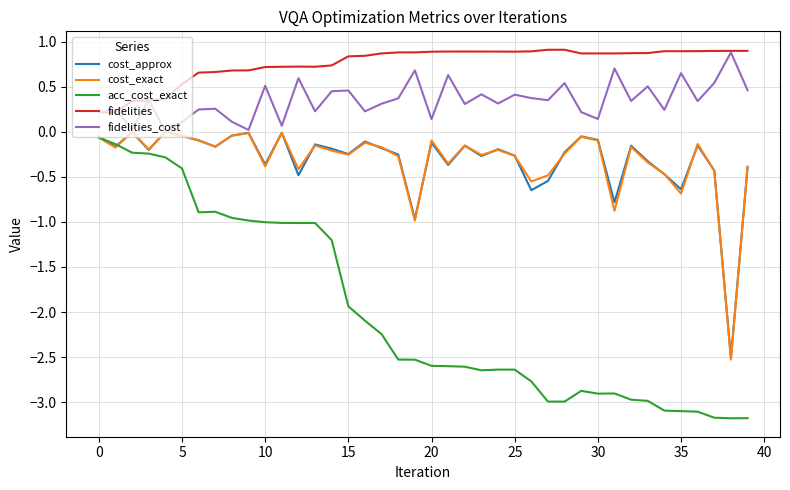

Which series has the widest spread of values?

acc_cost_exact